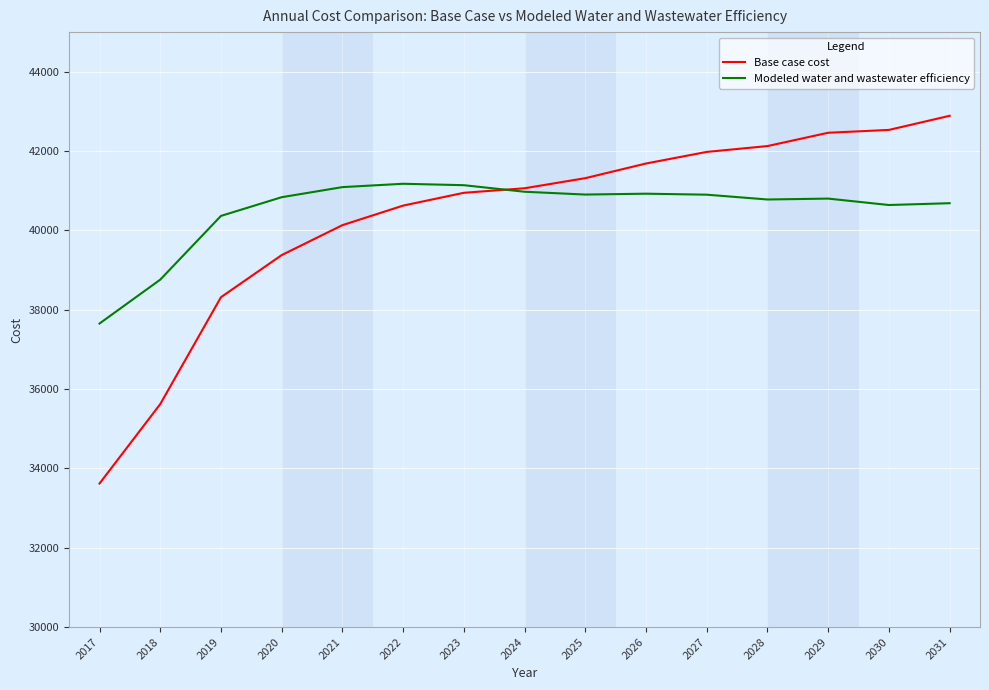

What is the sum of all Modeled water and wastewater efficiency values?

607641.1